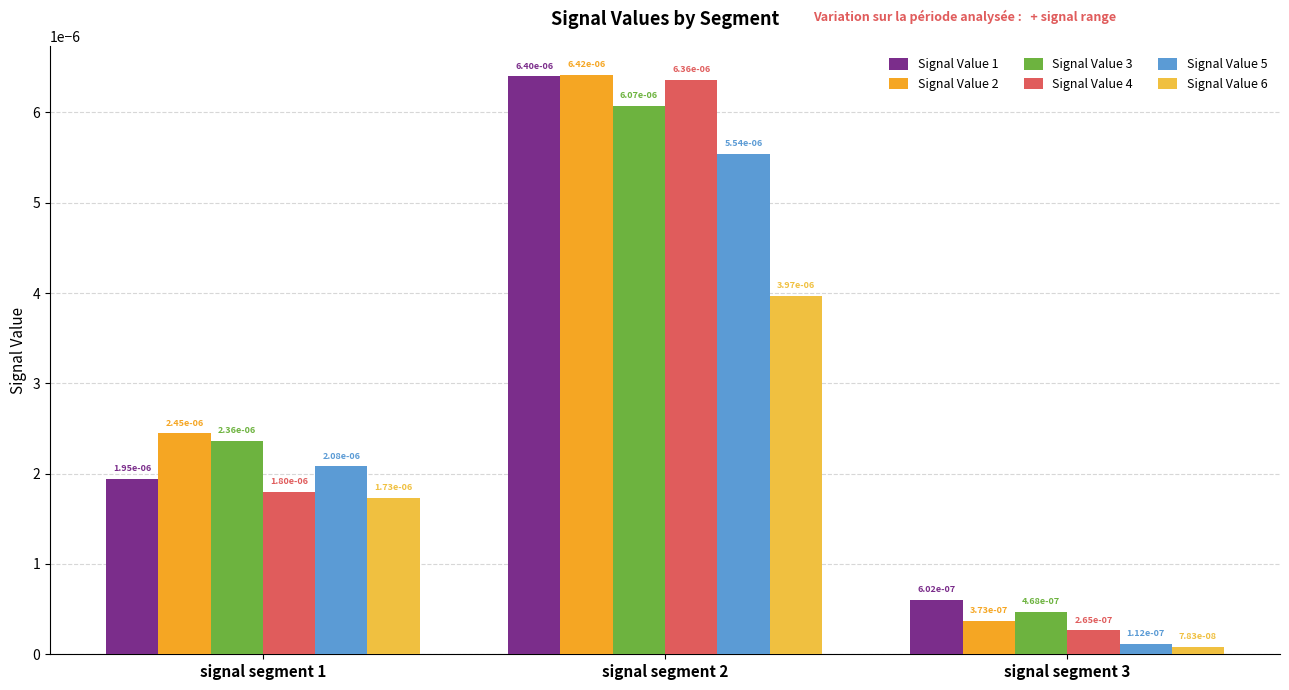

Are the bars grouped side by side (vs. stacked)?

Yes